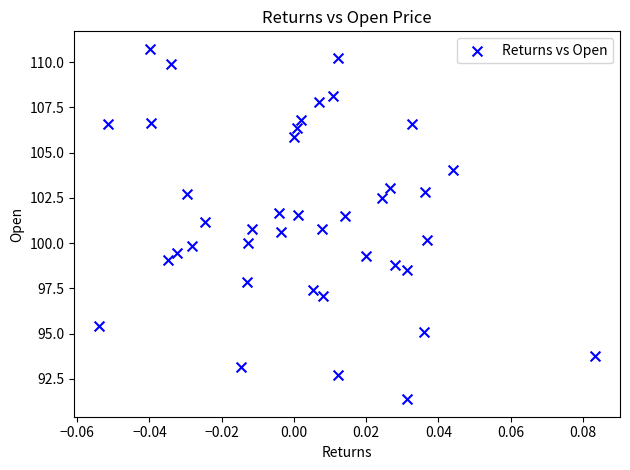

What is the range of Y values (max minus min)?

19.4